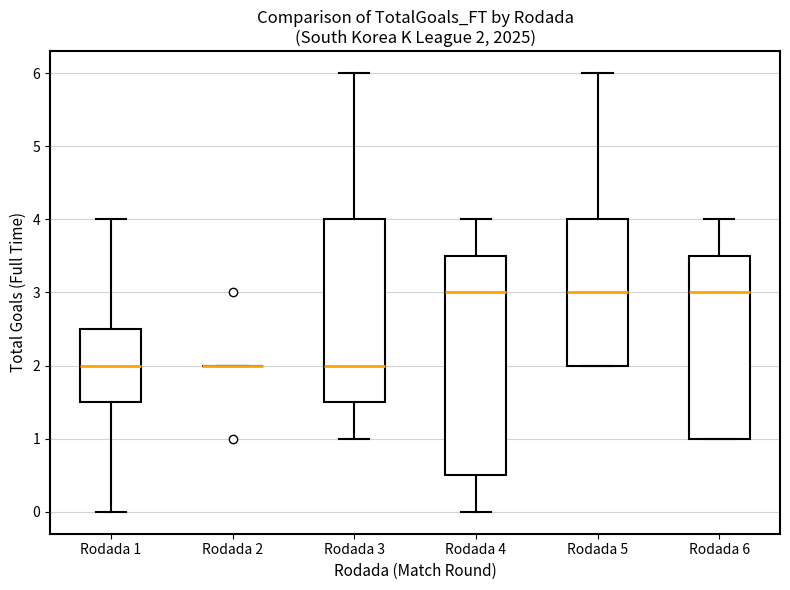

Comparing the boxes themselves (not the whiskers), which one is the tallest?

Rodada 4